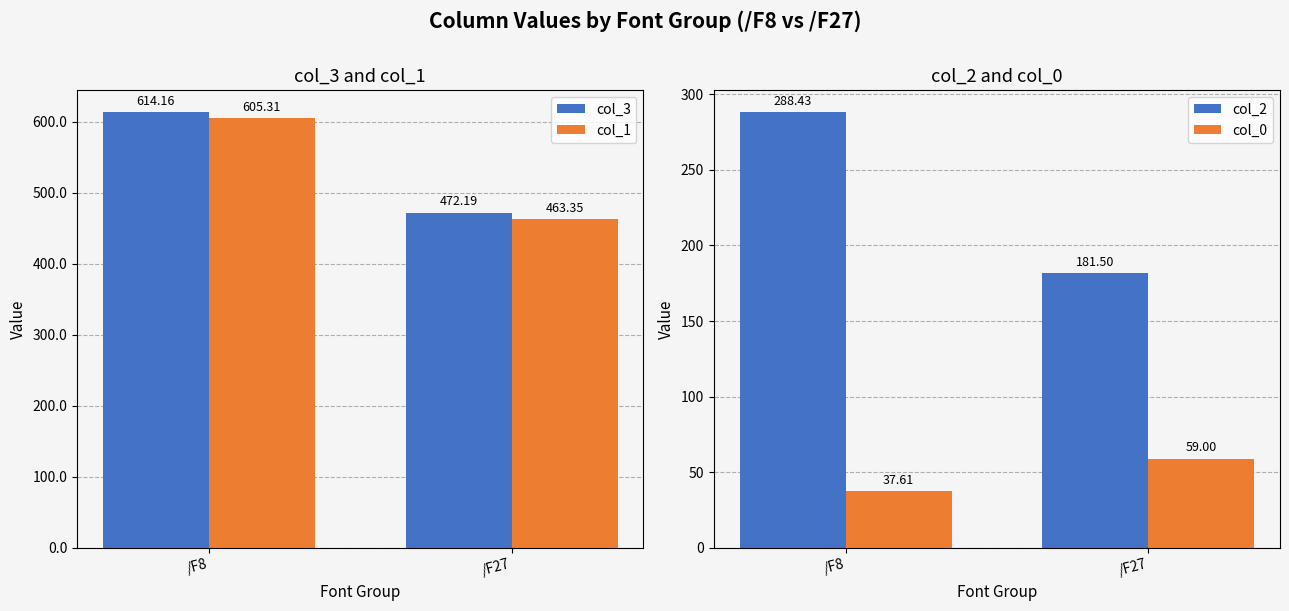

Is the value of col_3 at /F27 greater than the value of col_0 at /F27?

Yes